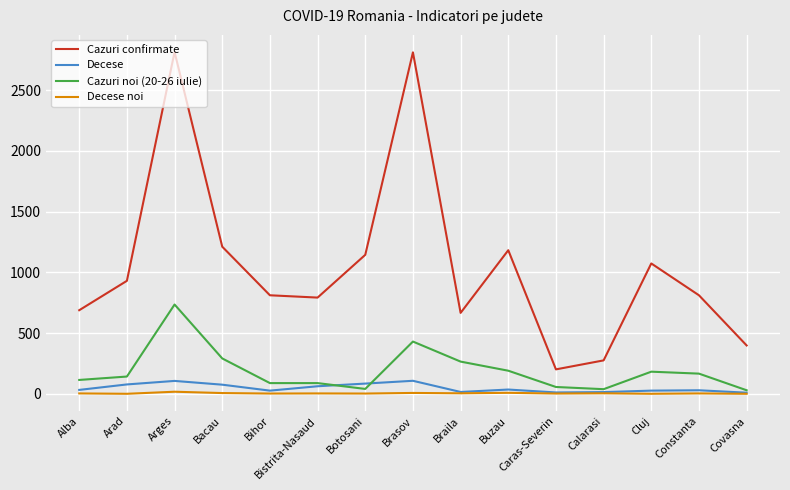

True or false: Decese noi and Cazuri confirmate intersect in this chart.

False